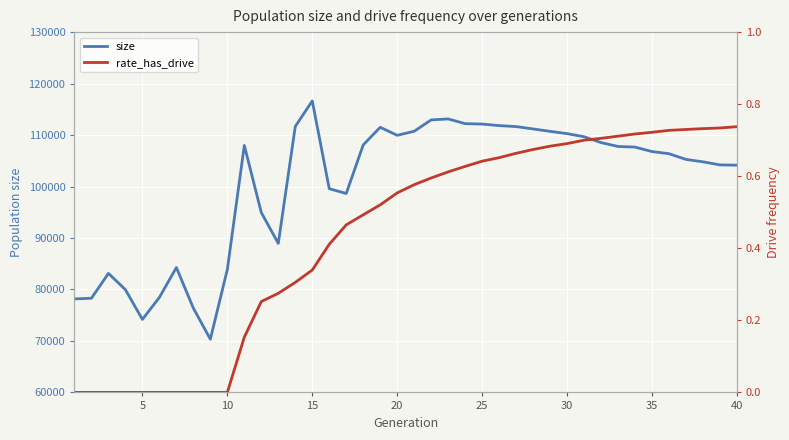

The size series shows 31256.3 at 10. True or false?

False